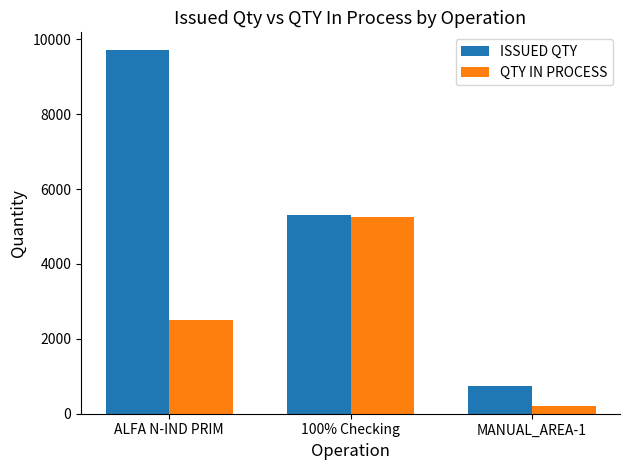

Which category has the lowest value in the QTY IN PROCESS series?

MANUAL_AREA-1